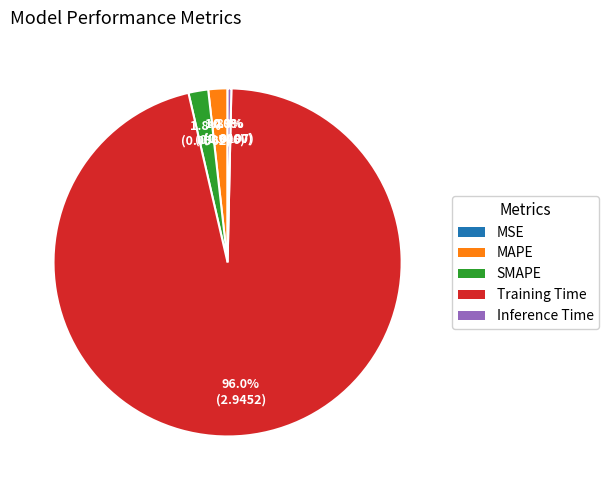

What is the largest slice in the pie chart?

Training Time